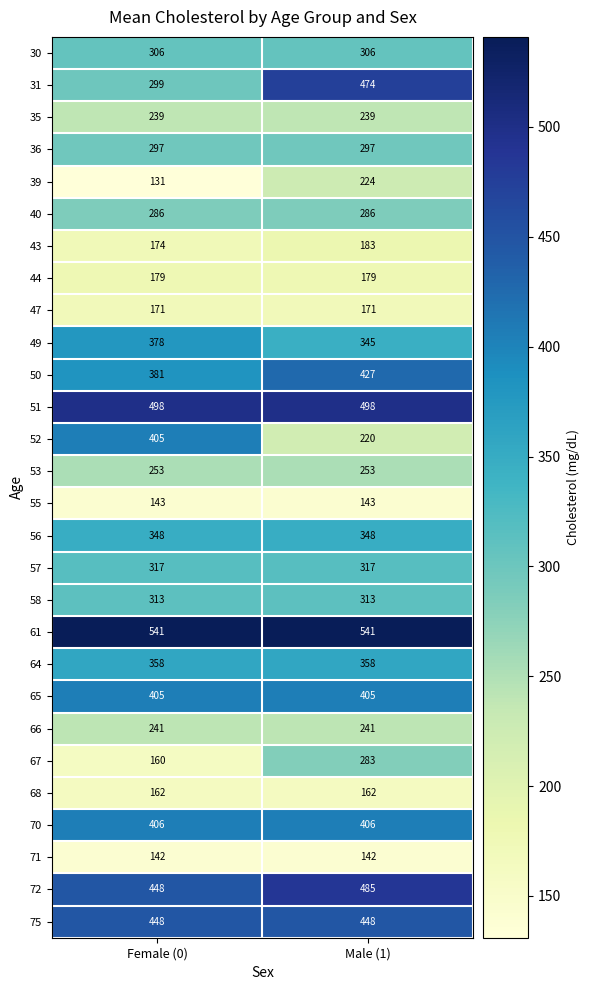

Is it true that 47 equals 171 at Female (0)?

True